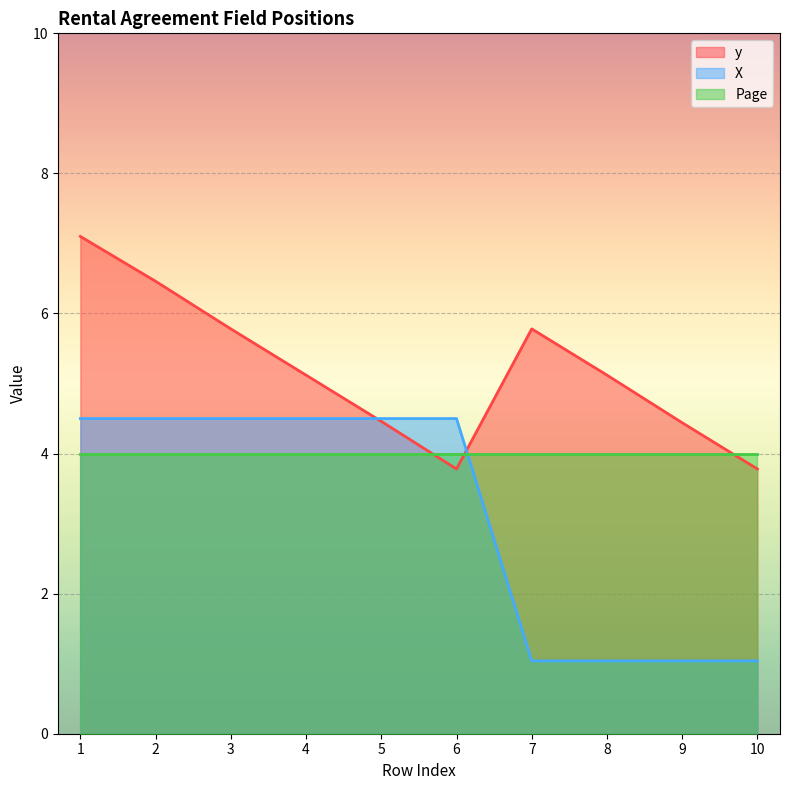

True or false: y has more than 0 points higher than both neighbors.

True